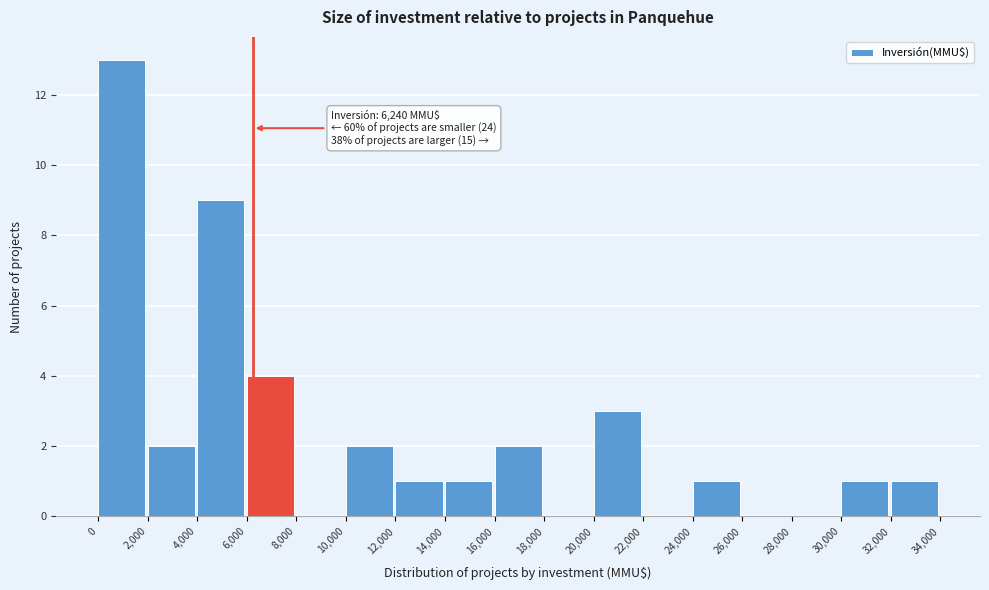

Which range on the x-axis has the tallest bar?

0 to 2,000